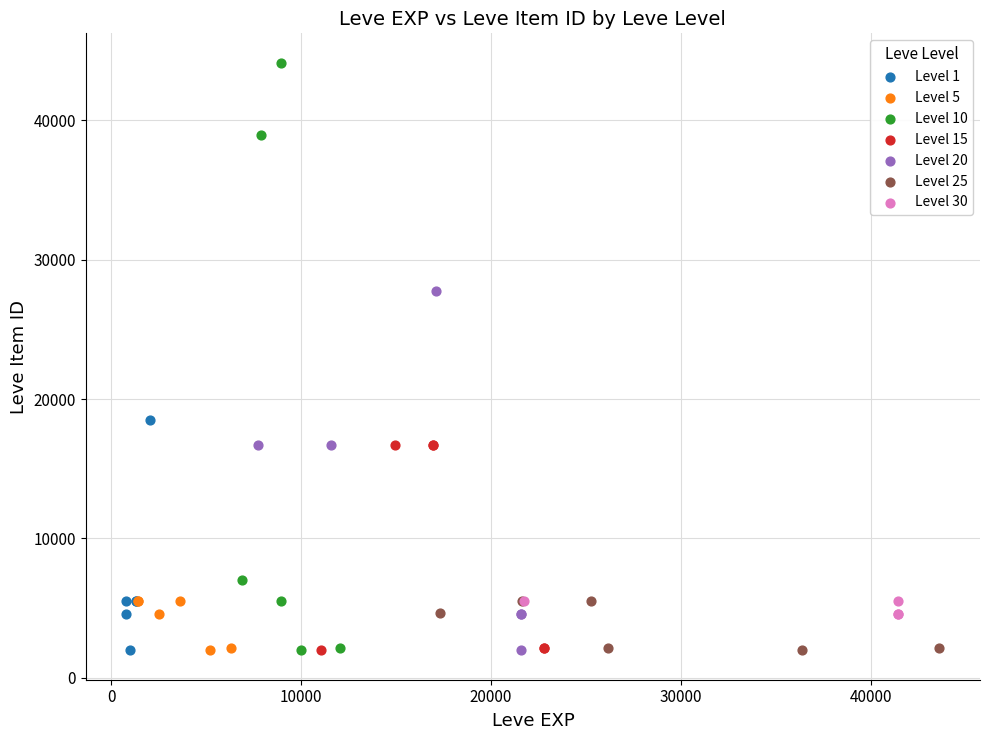

Which series has the largest Y range (max minus min)?

Level 10